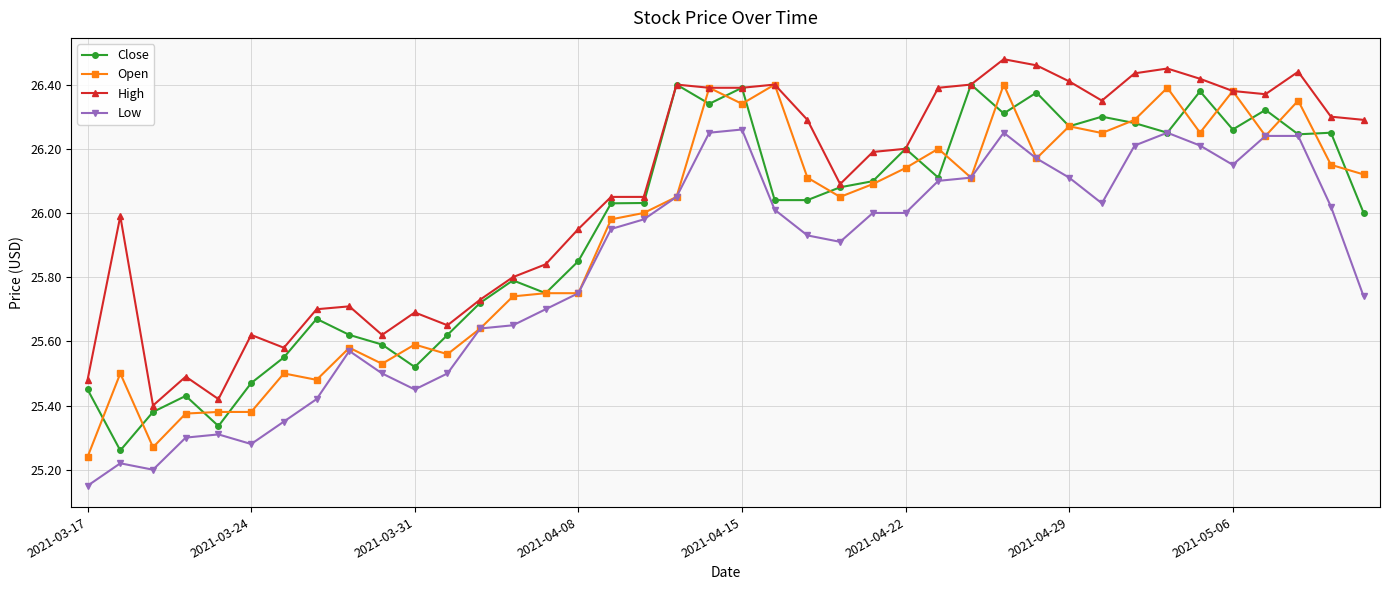

True or false: High has more than 1 interior local peaks.

True